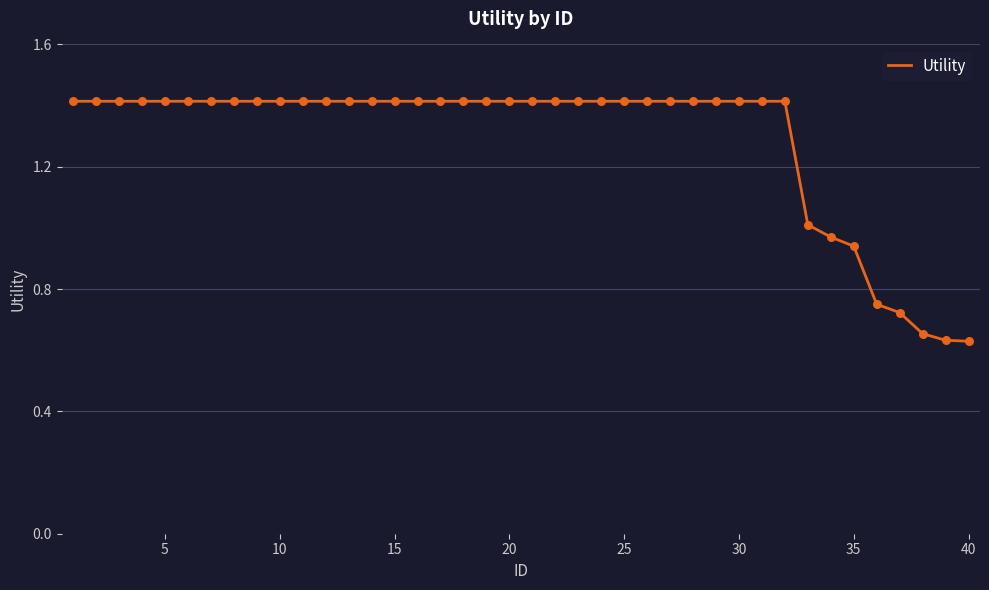

What is the maximum value shown in the chart?

1.4